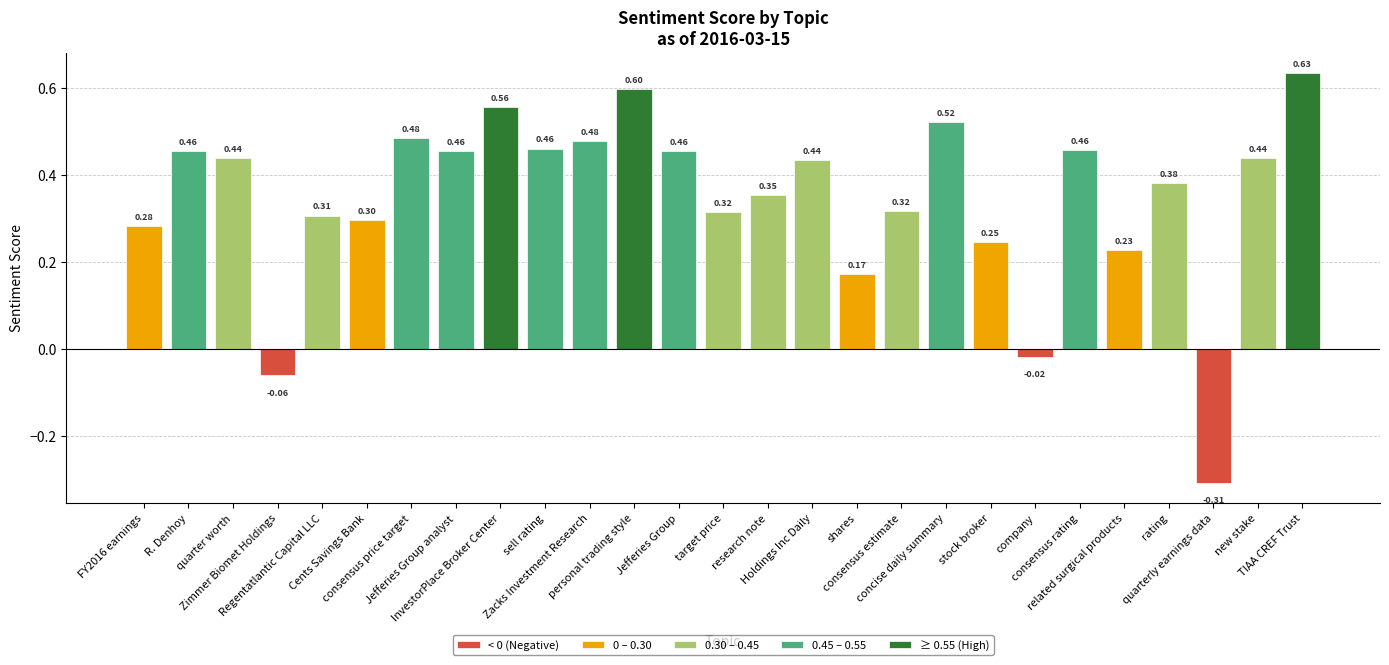

What is the label of the 21st bar from the left?

company